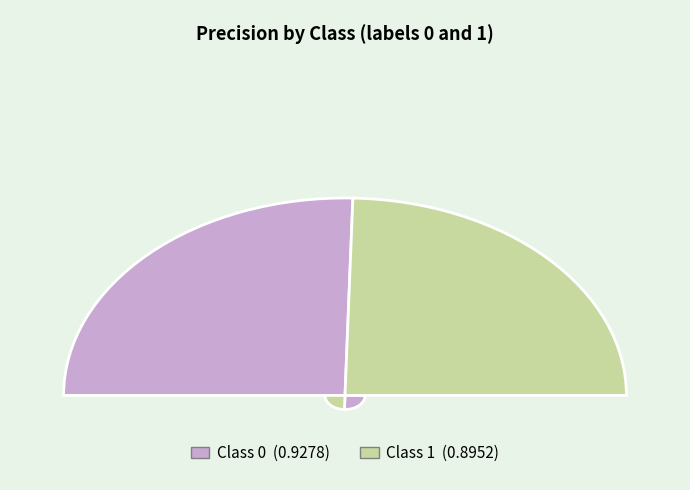

True or false: 1 accounts for 49% of the total.

True